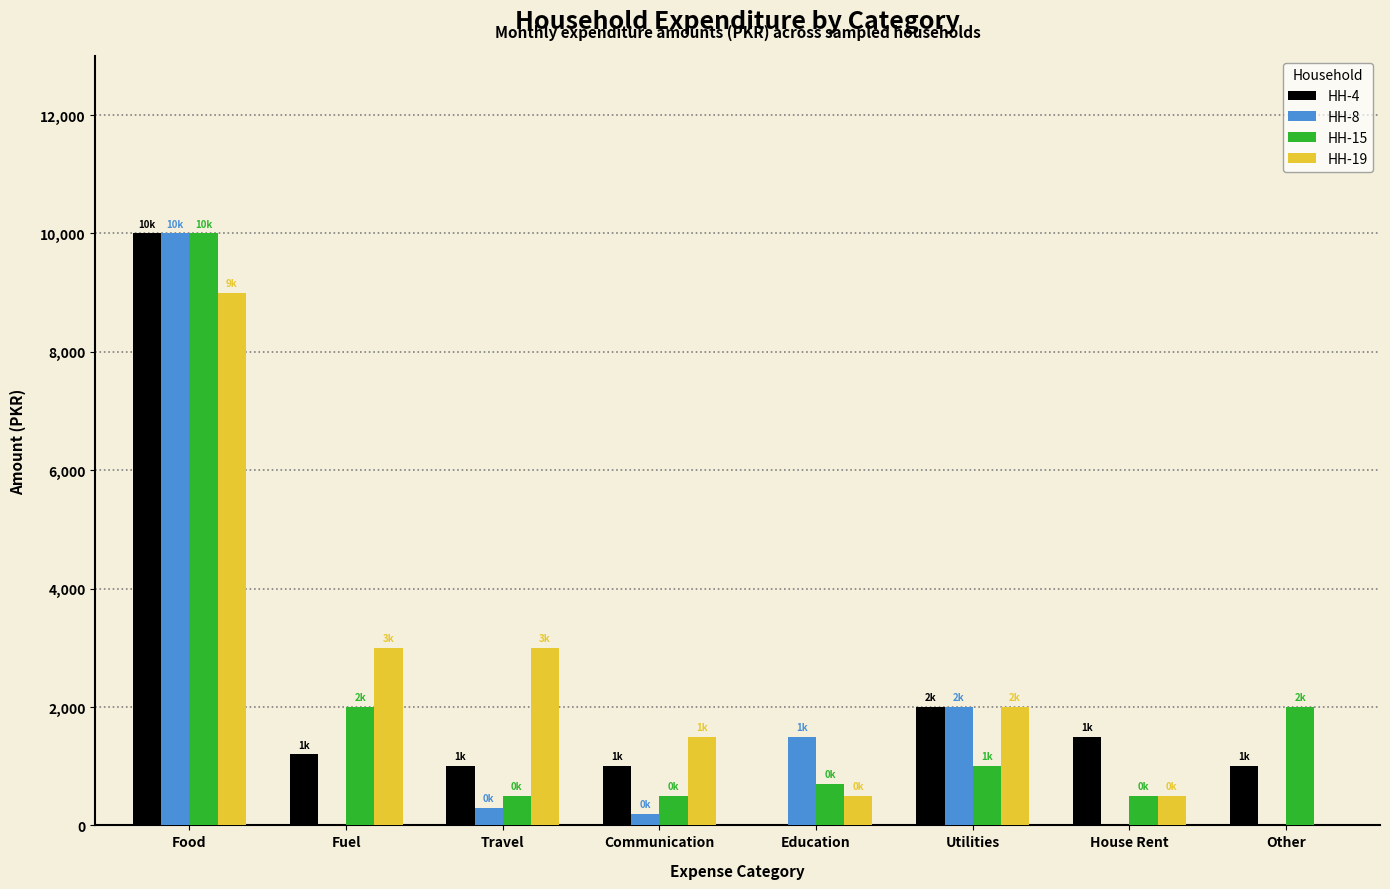

Which category has the highest value across all series?

Food